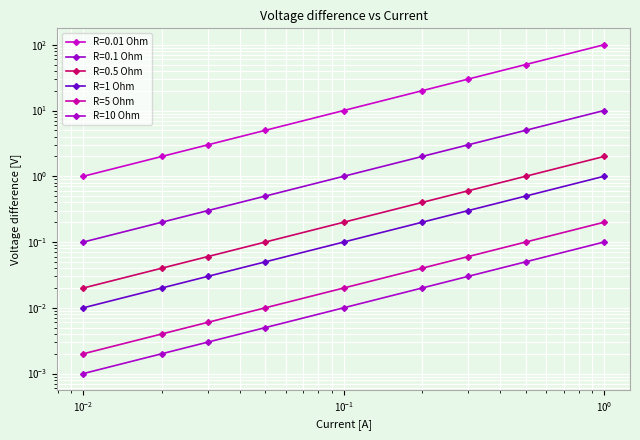

How many lines are shown in the chart?

3